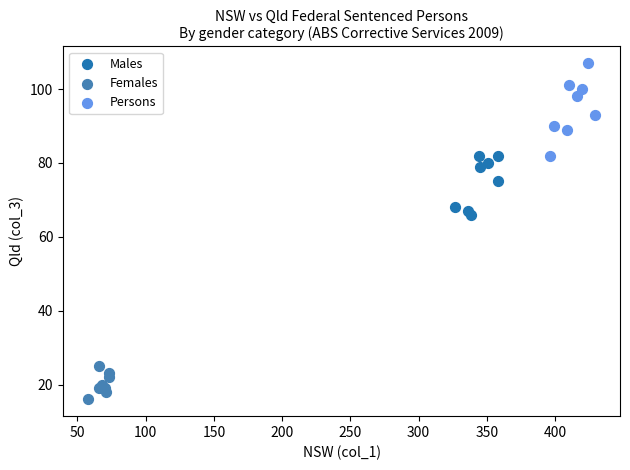

Which series has the widest spread of Y values?

Persons